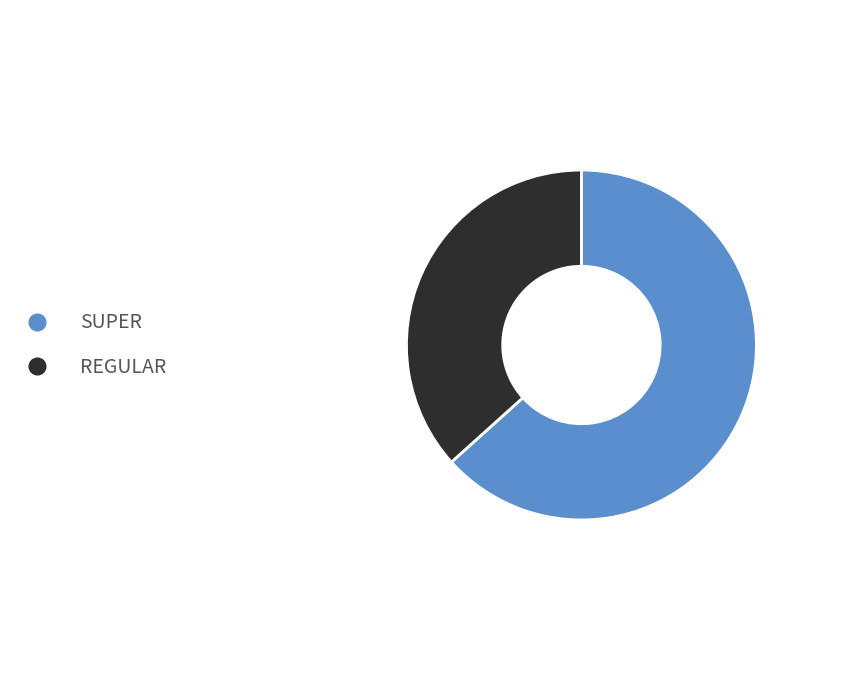

Count the number of slices in the pie.

2